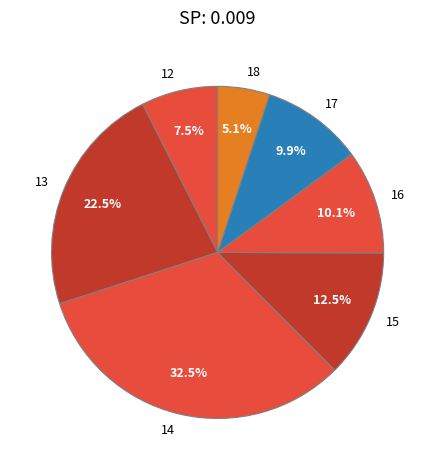

What is the smallest slice in the pie chart?

18